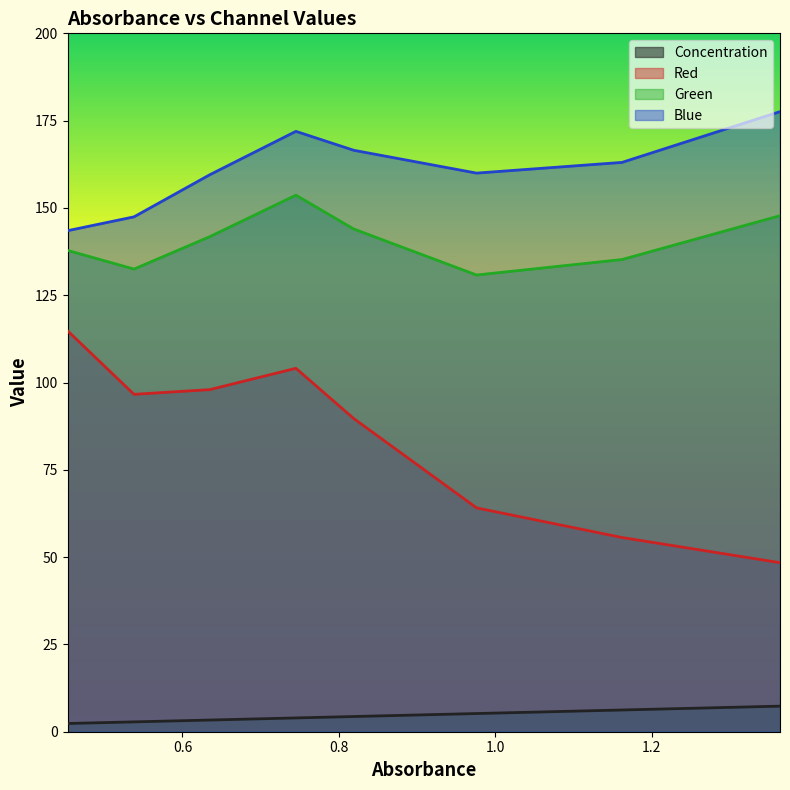

How many data points does each series have?

8